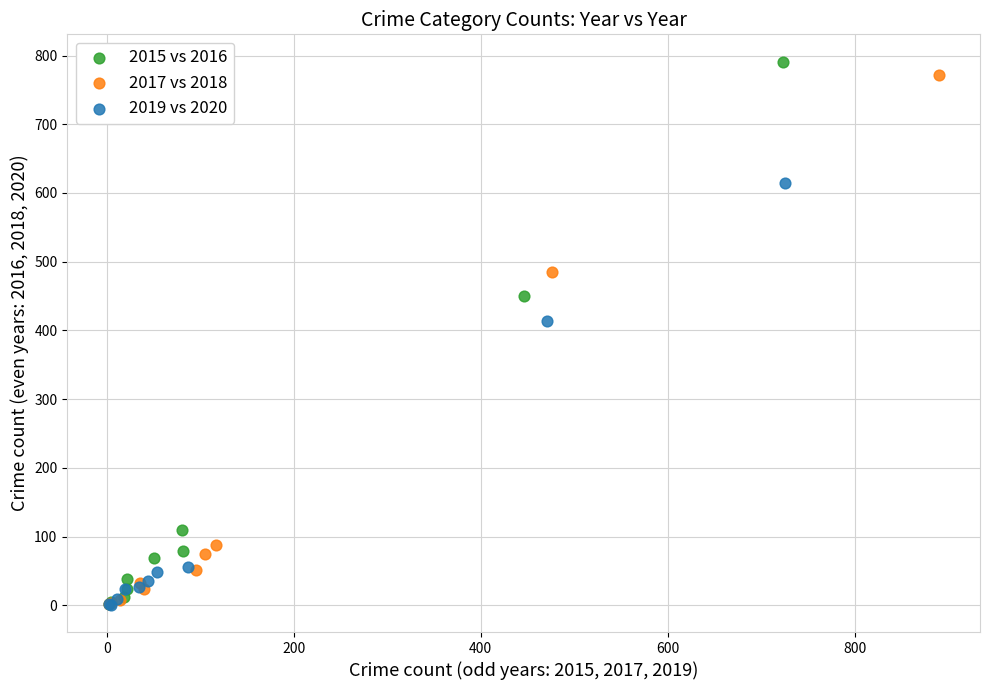

Which series reaches the maximum Y coordinate?

2015 vs 2016